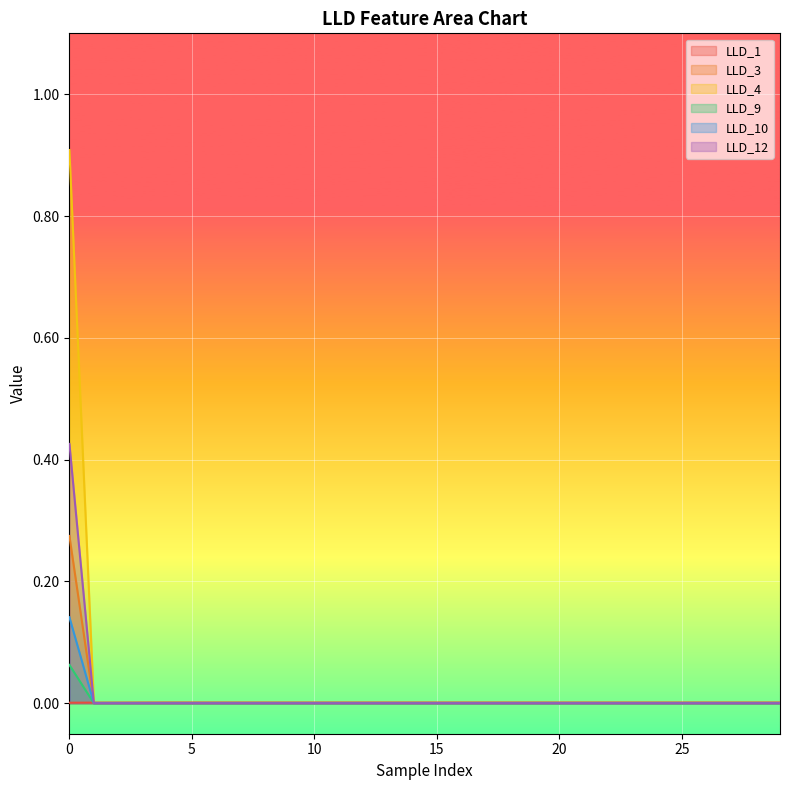

Count the number of data series in this chart.

6